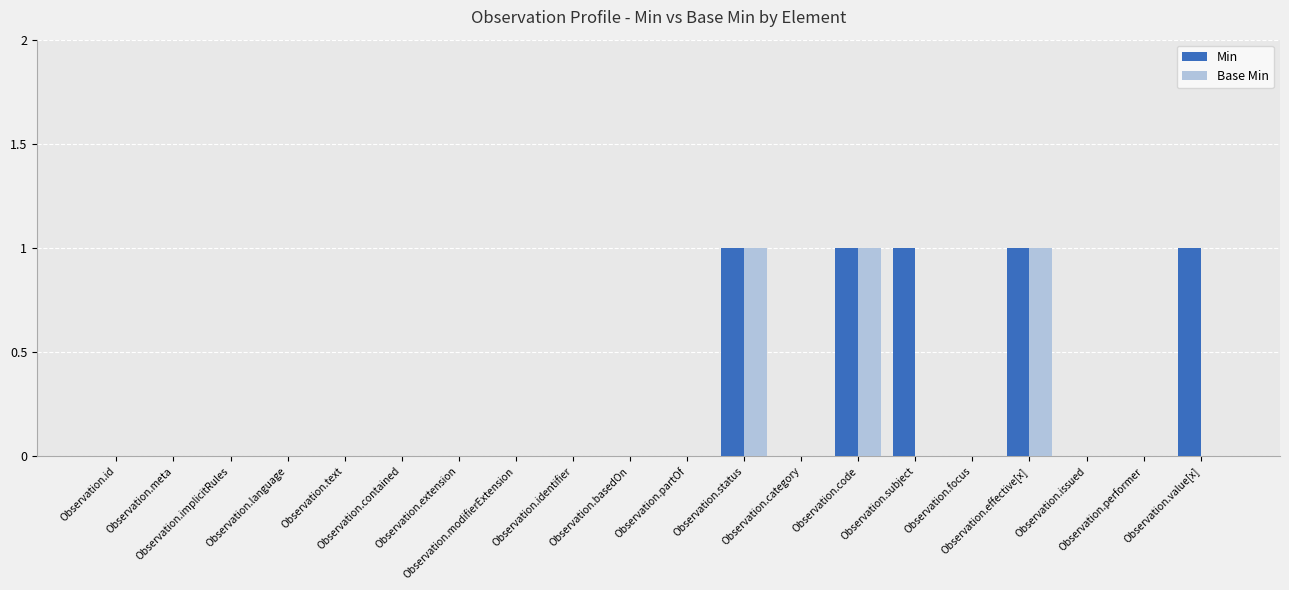

Which series has the largest total across all categories?

Min